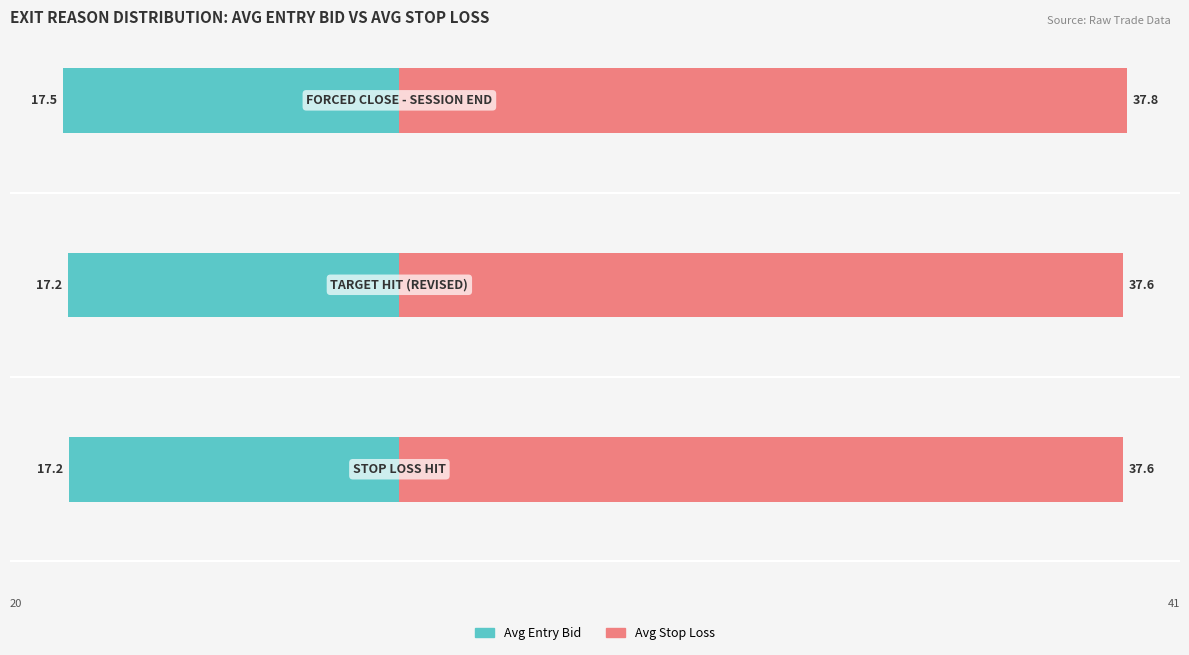

Reading left to right, extract all data points from this chart.

Avg Entry Bid: -17.2	-17.2	-17.5
Avg Stop Loss: 37.6	37.6	37.8